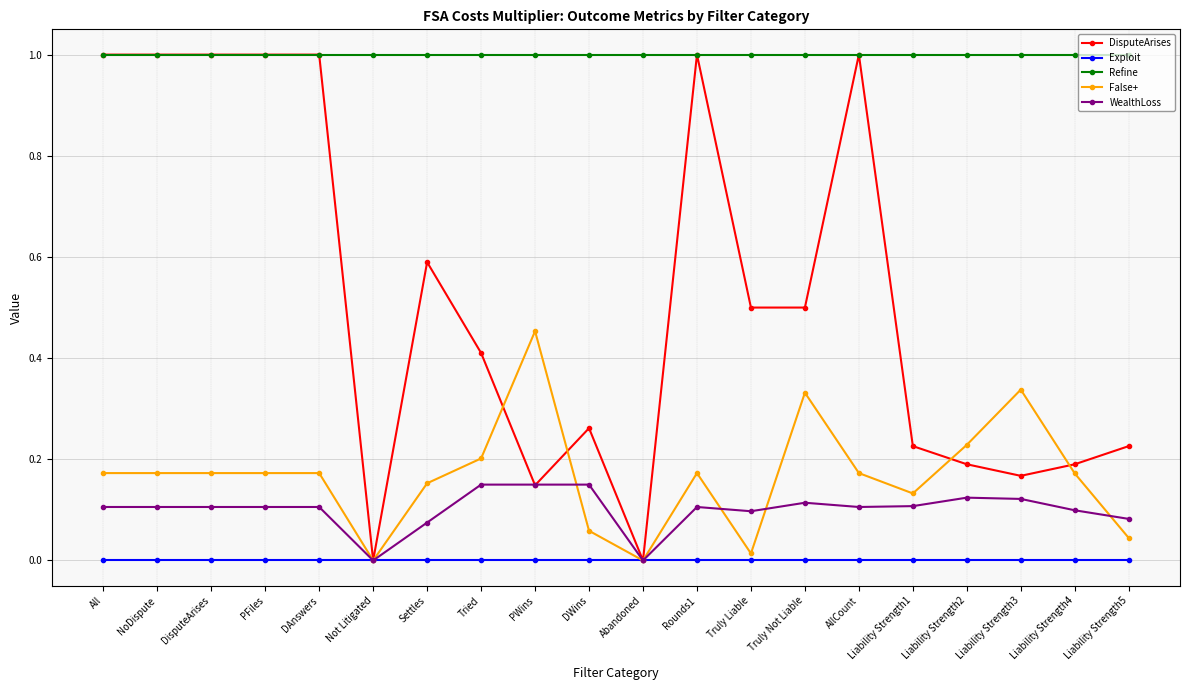

What is the difference between the highest and lowest values at DAnswers?

1.0